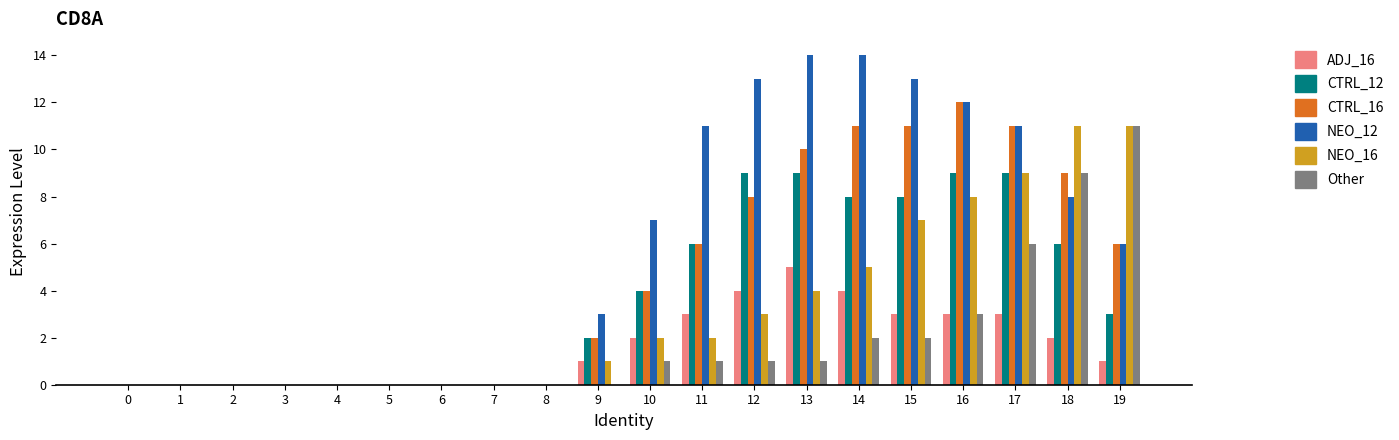

At which category is the sum across all series the highest?

17